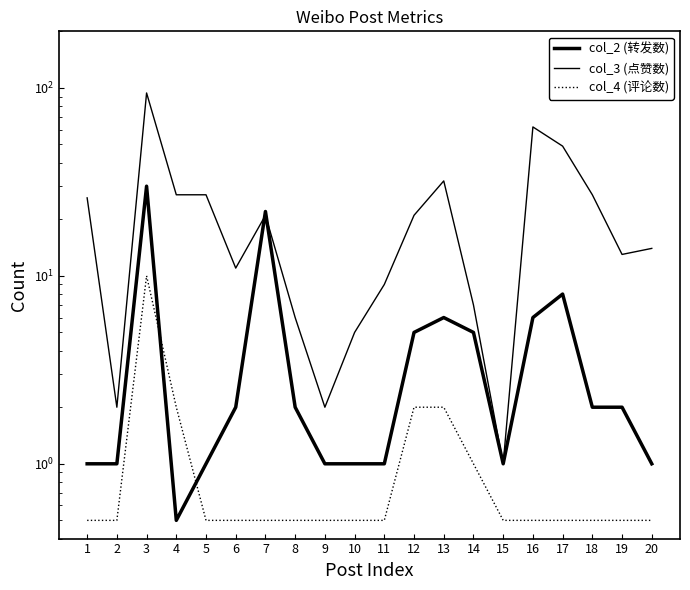

Which series has the largest range (max minus min)?

col_3 (点赞数)